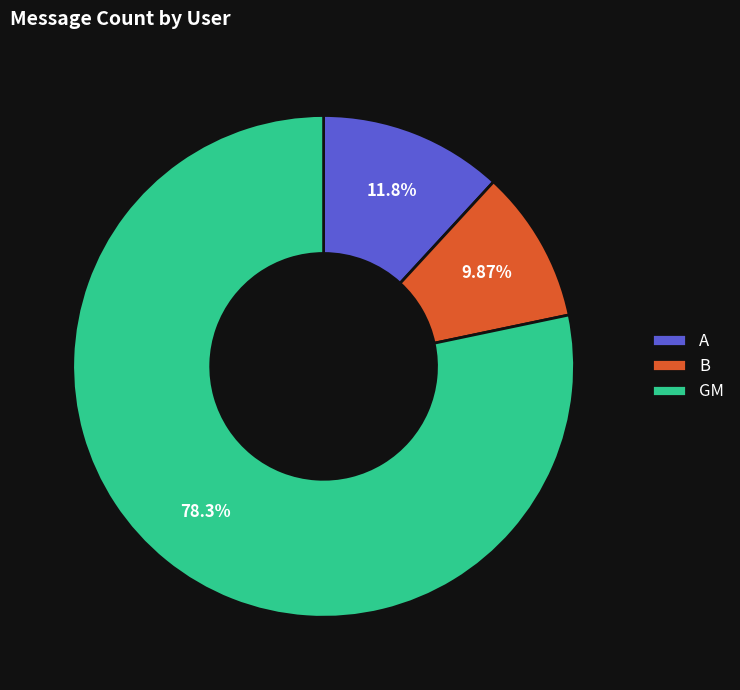

Is the sum of GM and A greater than half?

Yes